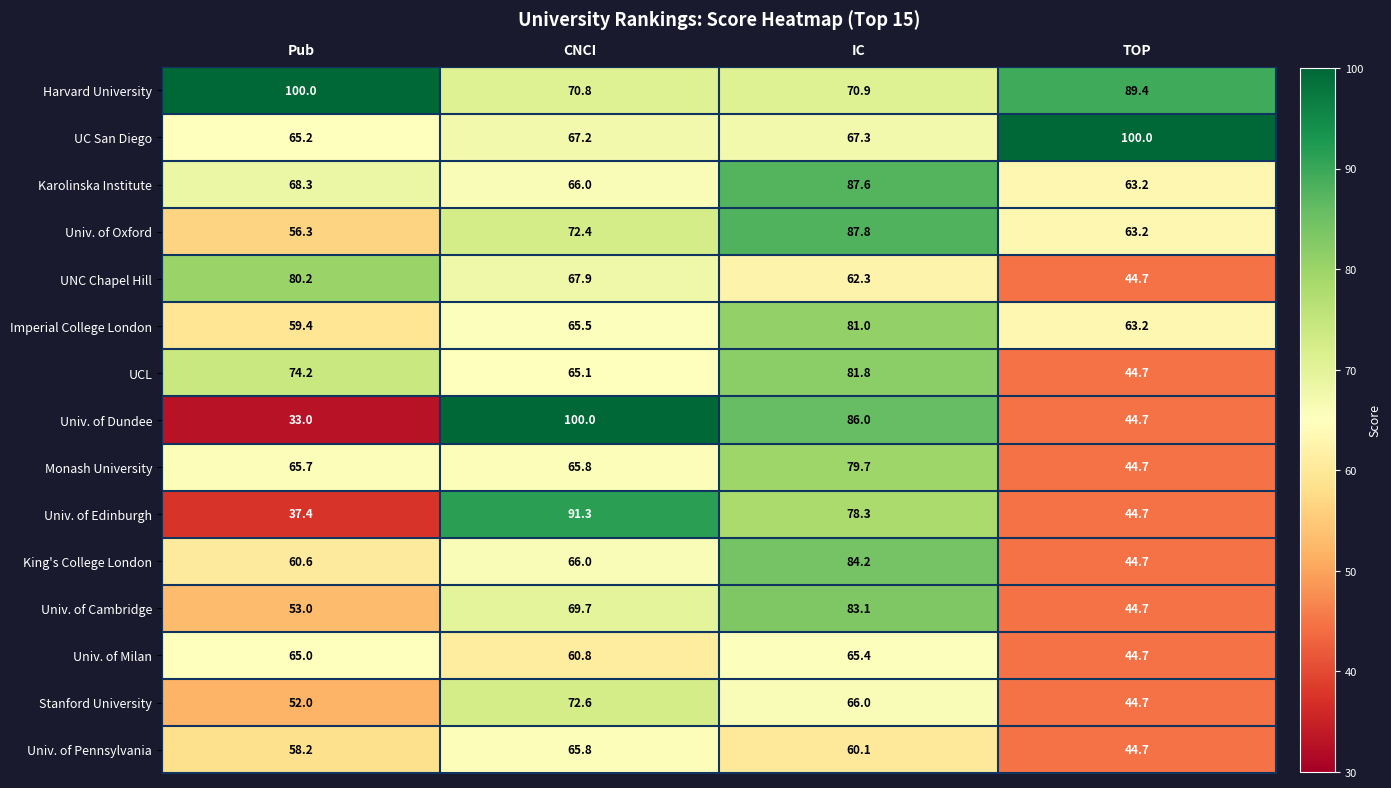

What is the total value across all series at IC?

1141.5